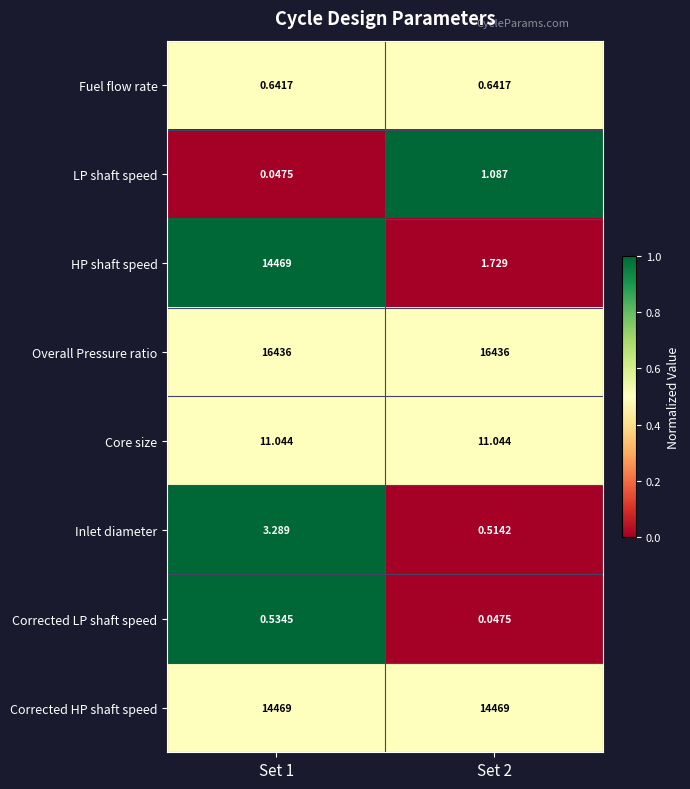

At which category is the sum across all series the highest?

Set 1